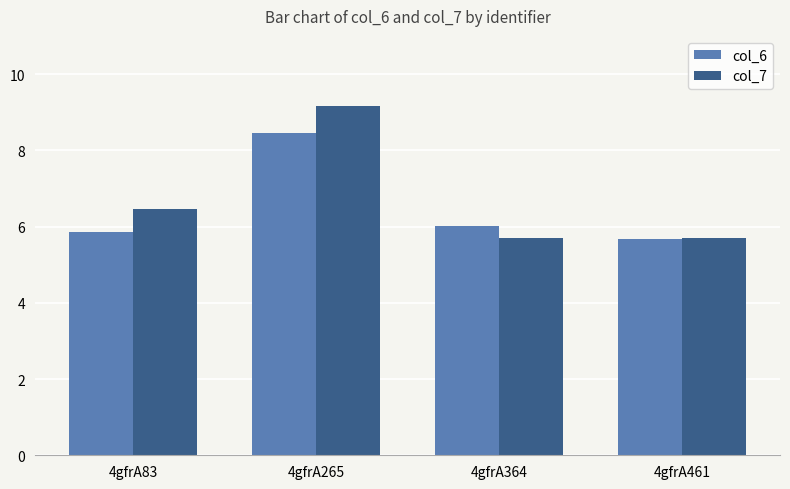

List the series in order of their peak value, highest first.

col_7, col_6